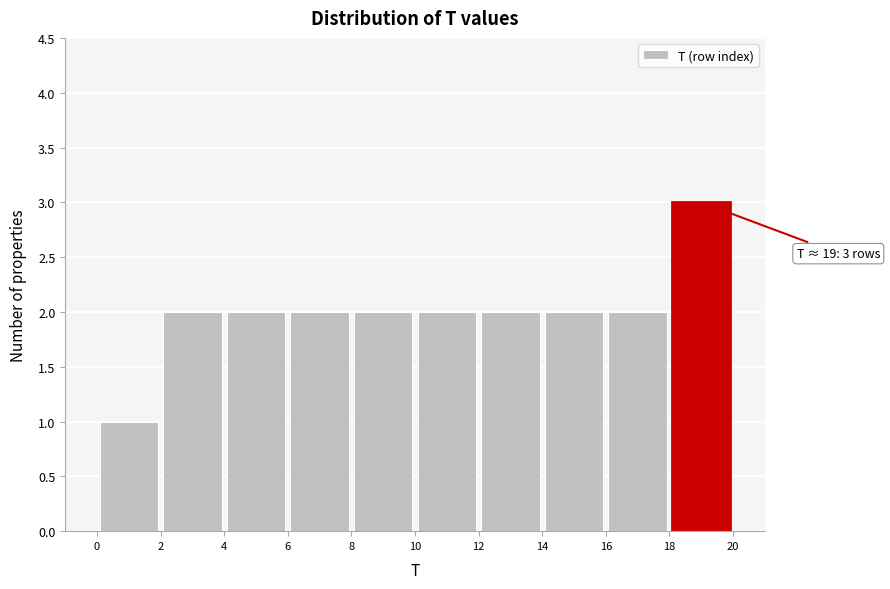

Which range on the x-axis has the tallest bar?

18 to 20